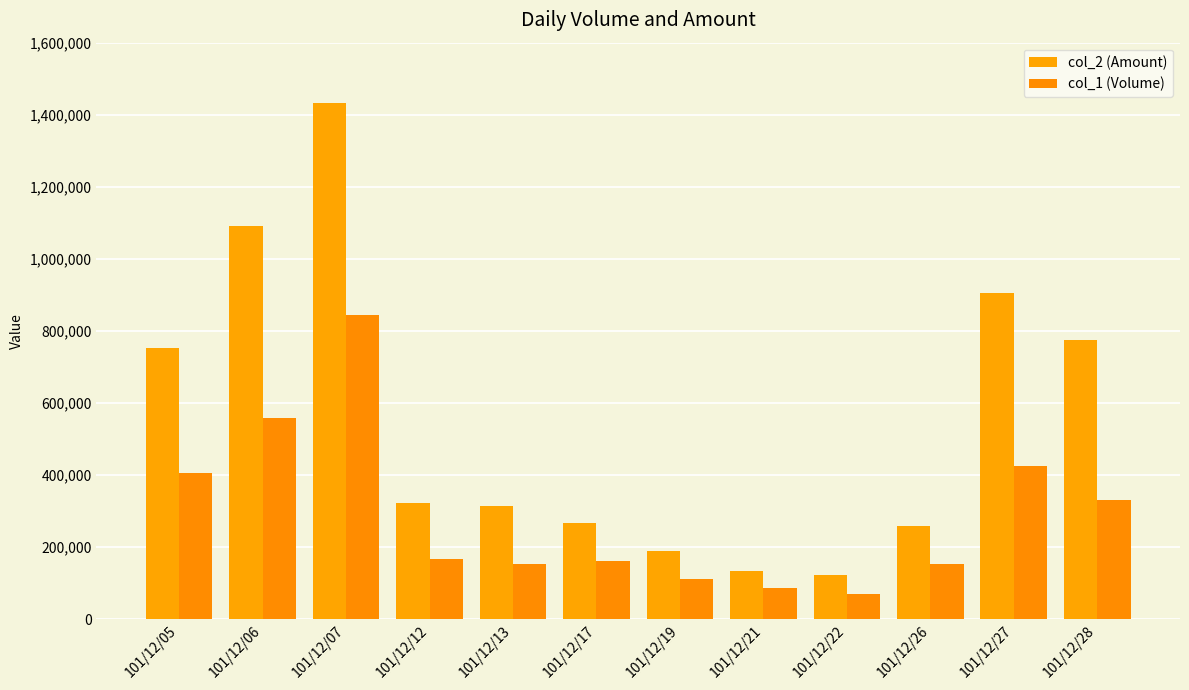

What is the value of the col_1 (Volume) bar at the 6th from the left?

160000